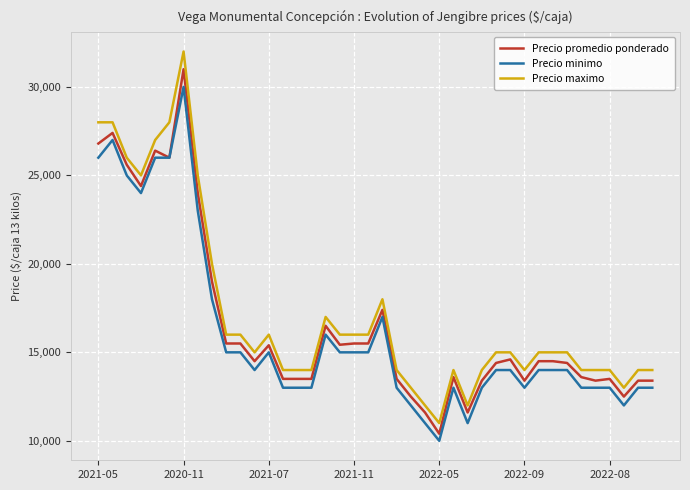

Which series has the widest spread of values?

Precio maximo